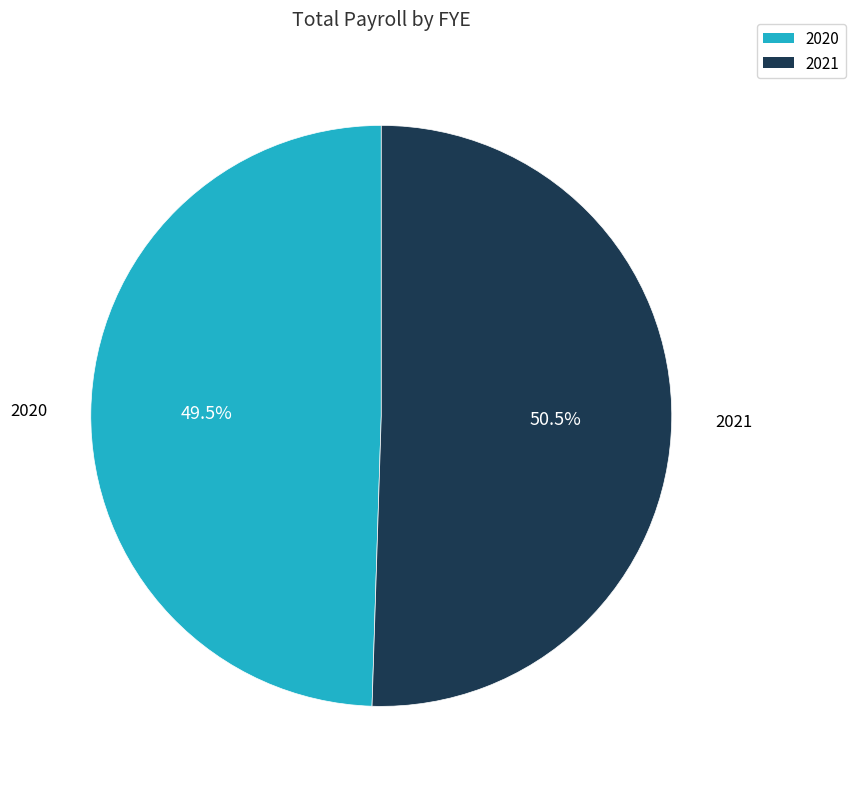

What is the smallest slice in the pie chart?

2020